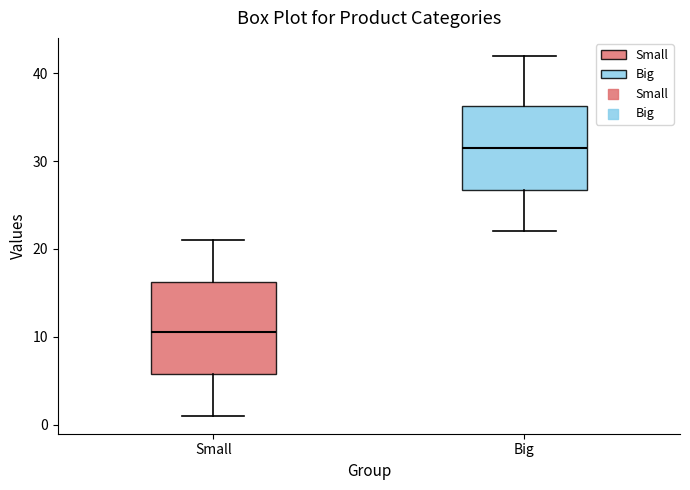

Reading left to right, transcribe this box plot: for each box, give where its median line is, the range the box spans, and where its two whiskers end, as read against the y-axis. The values are not printed on the chart, so give them approximately, as read against the axis.

Small: median 11, box 6 to 16, whiskers 1 to 21
Big: median 32, box 27 to 36, whiskers 22 to 42